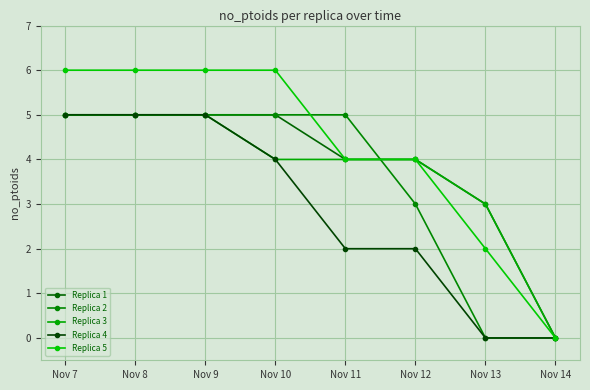

True or false: Replica 4 and Replica 1 cross at least once.

False